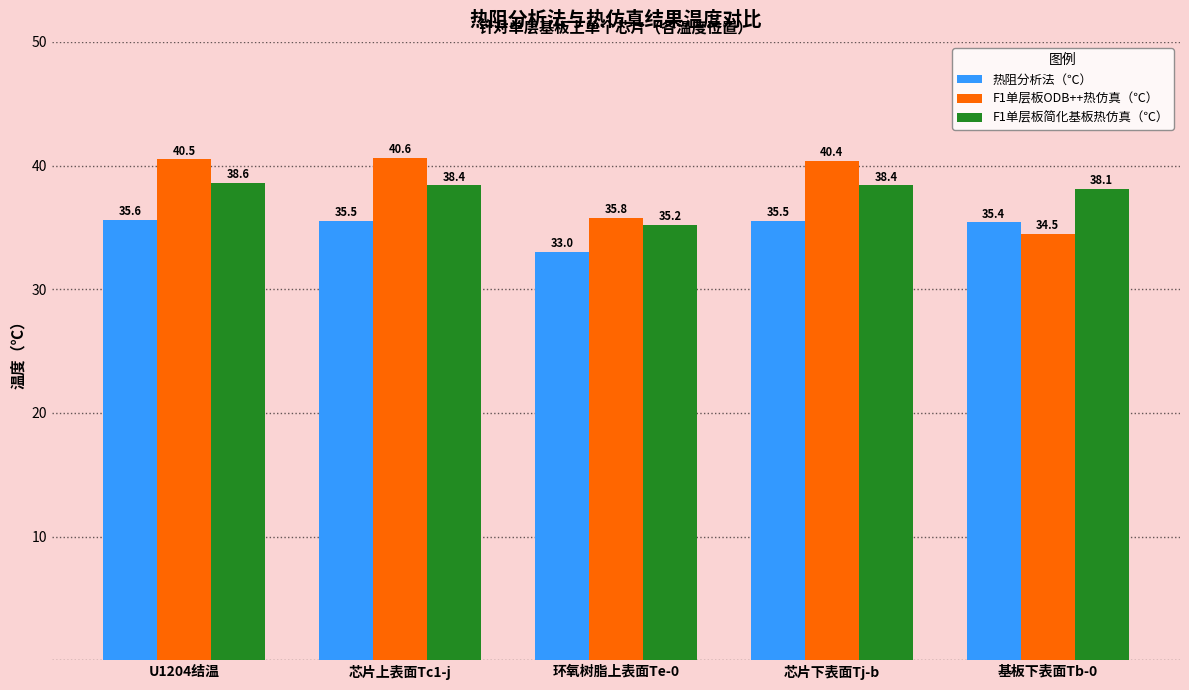

How many data points in F1单层板简化基板热仿真（℃） are less than 38?

1